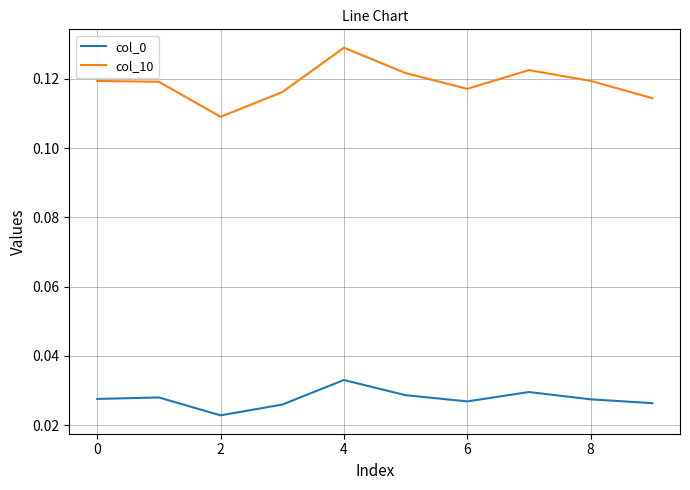

What is the sum of all col_10 values?

1.2